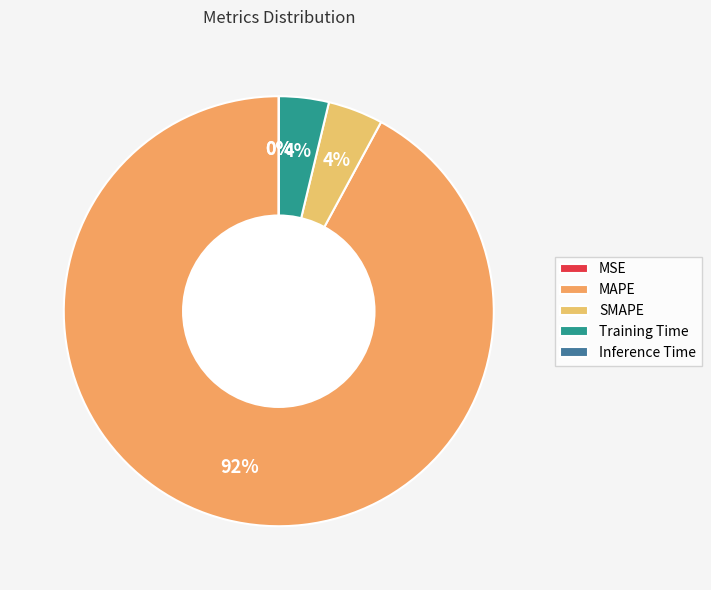

How many slices are in this pie chart?

5